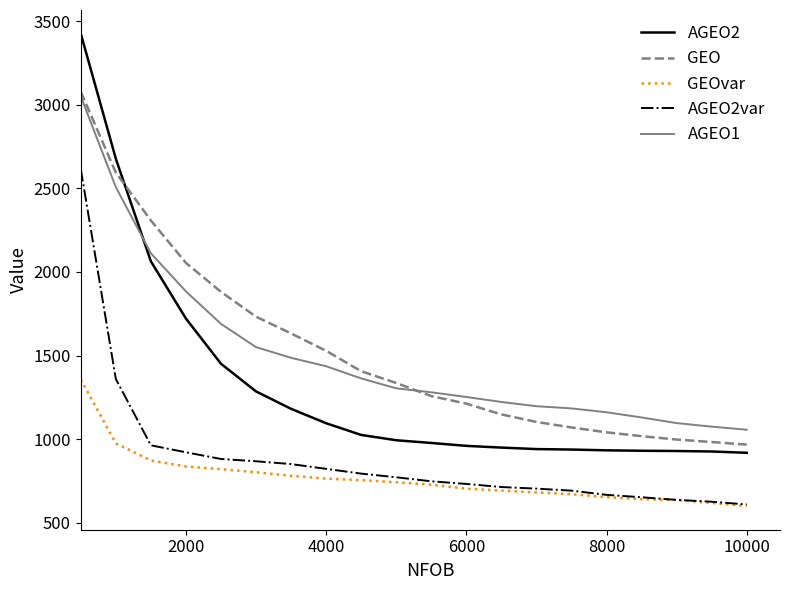

What is the highest value of the AGEO2var series?

2615.3